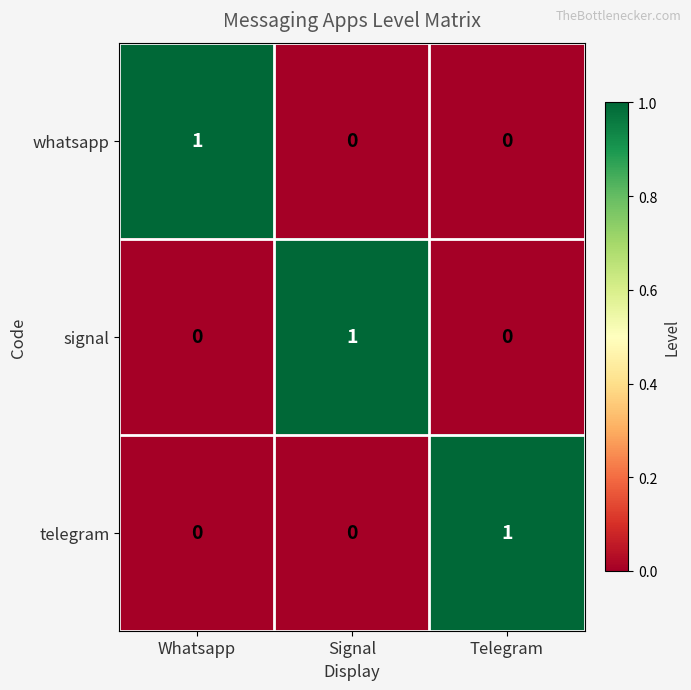

Count the telegram values in the range 0 to 1.

3